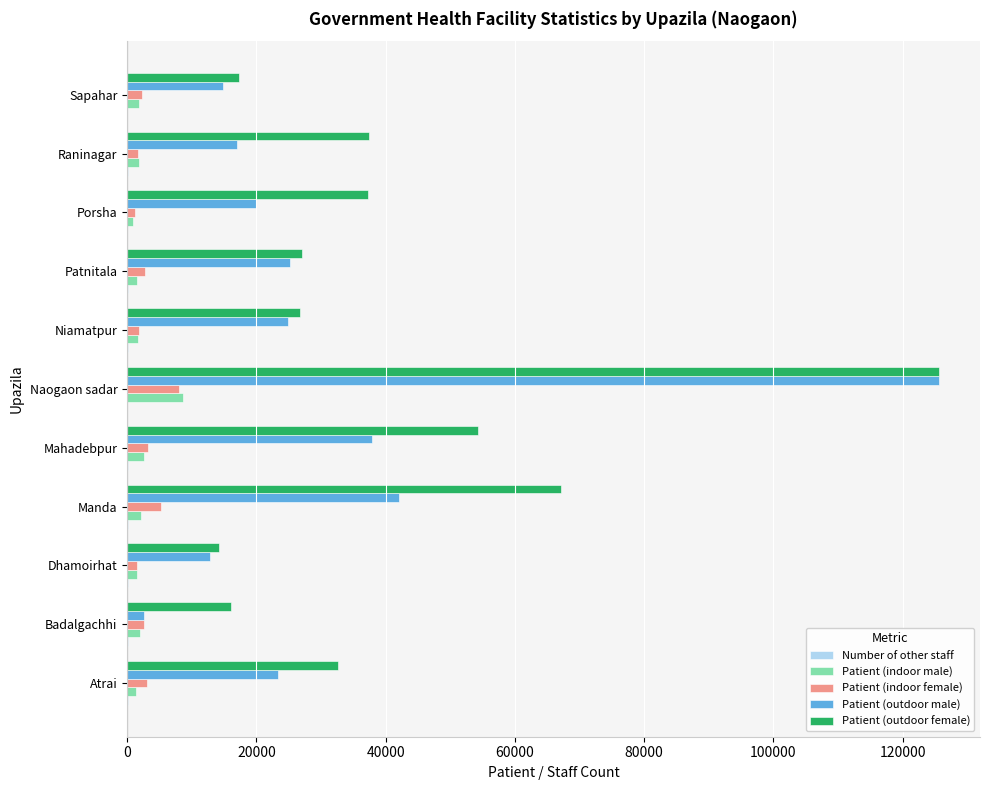

At which label is Patient (outdoor female) closest to 69959?

Manda